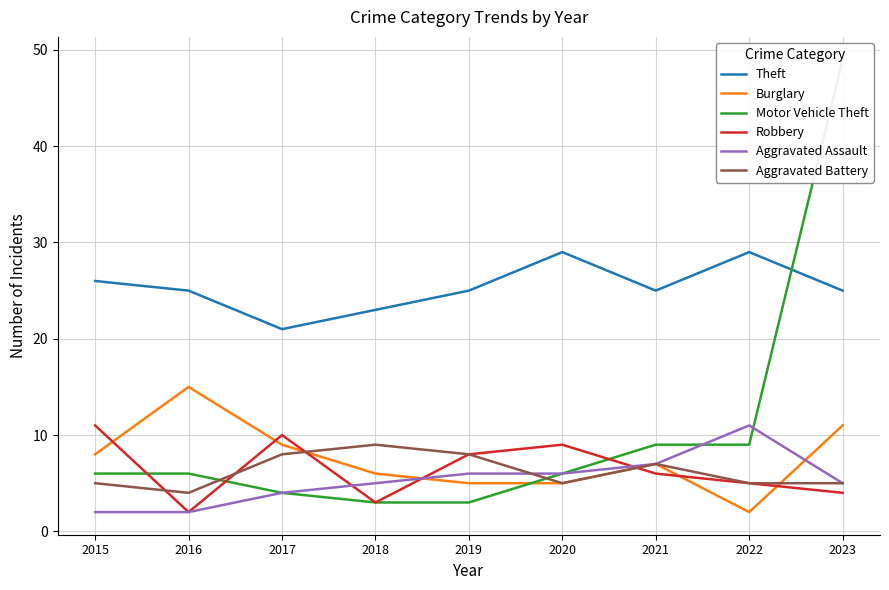

Does the chart display data point markers on the line(s)?

No